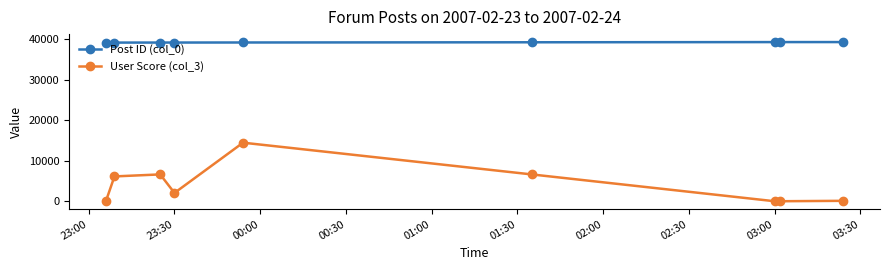

Does the chart have visible grid lines?

No